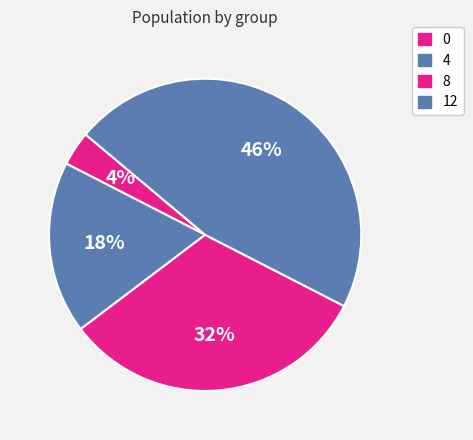

Do 12 and 8 together represent more than half of the pie?

Yes